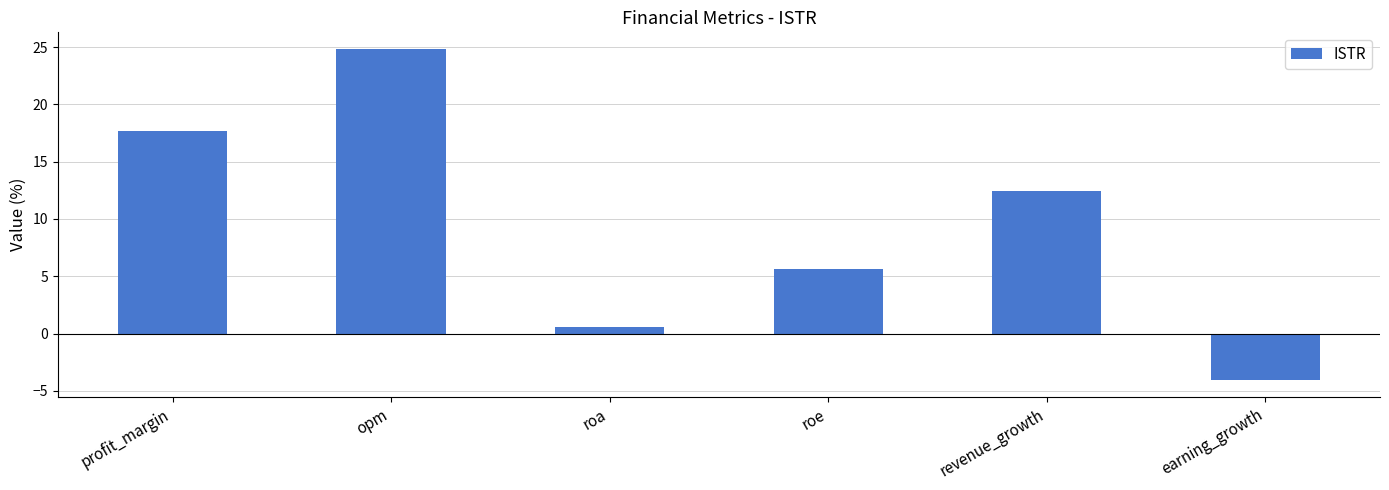

What is the average value?

9.5